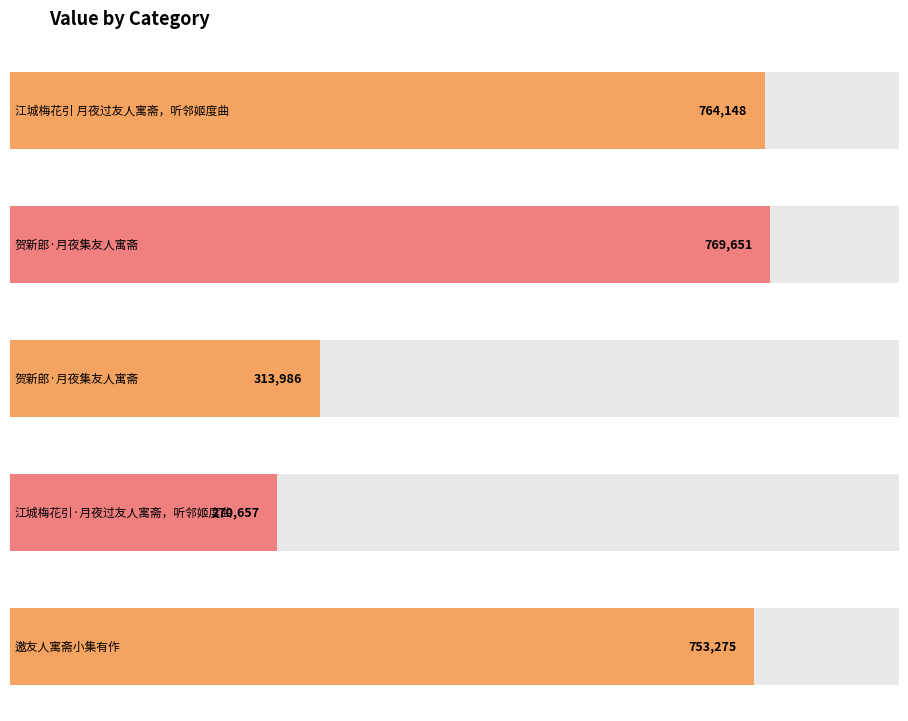

What is the ratio of the value at 邀友人寓斋小集有作 to the value at 贺新郎·月夜集友人寓斋?

2.4